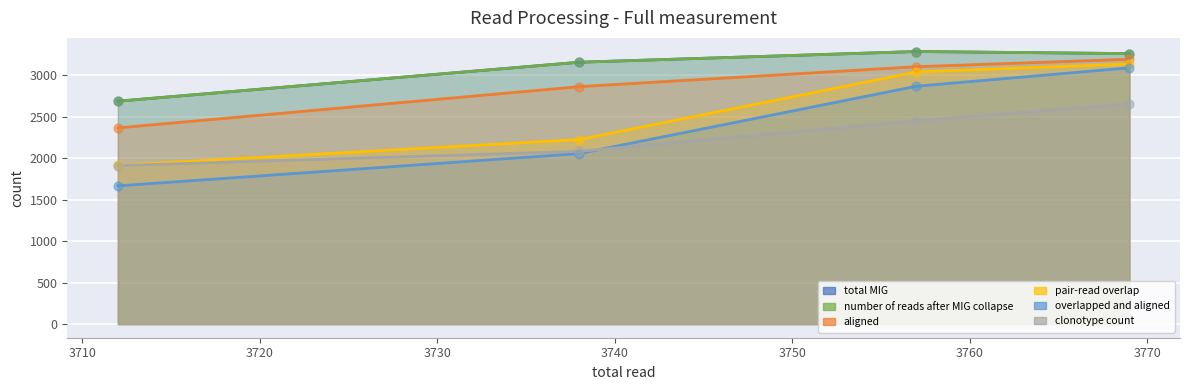

Is the value of total MIG at S1_IGM greater than the value of number of reads after MIG collapse at S1_IGM?

No